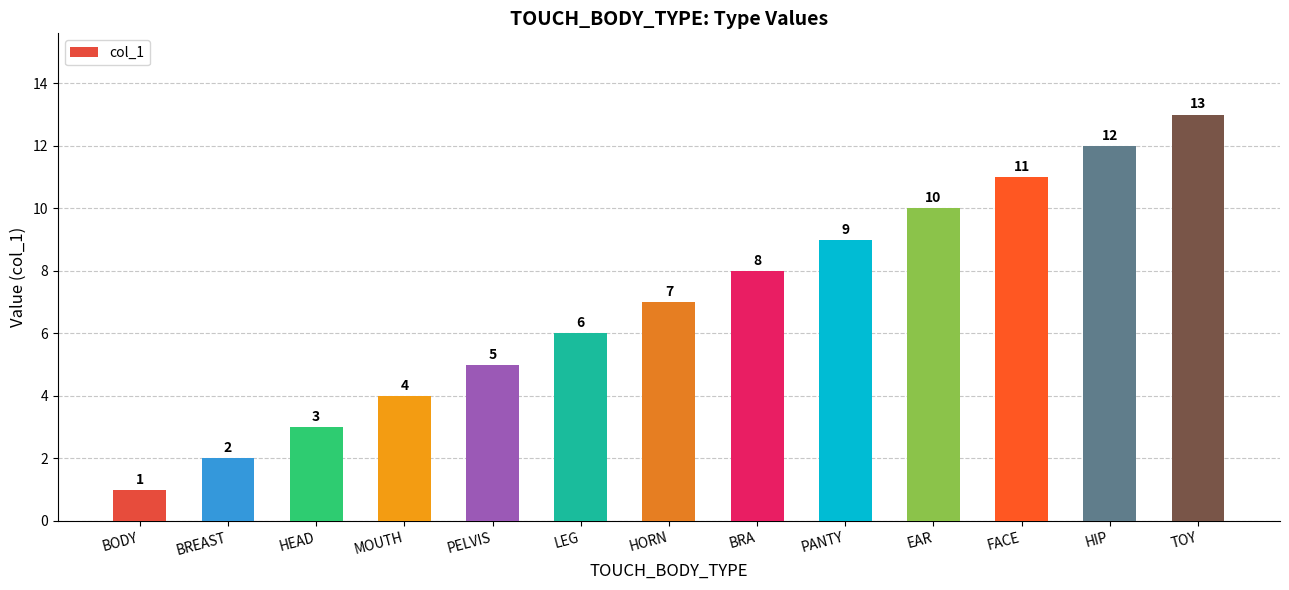

True or false: the data shows 12 at HIP.

True